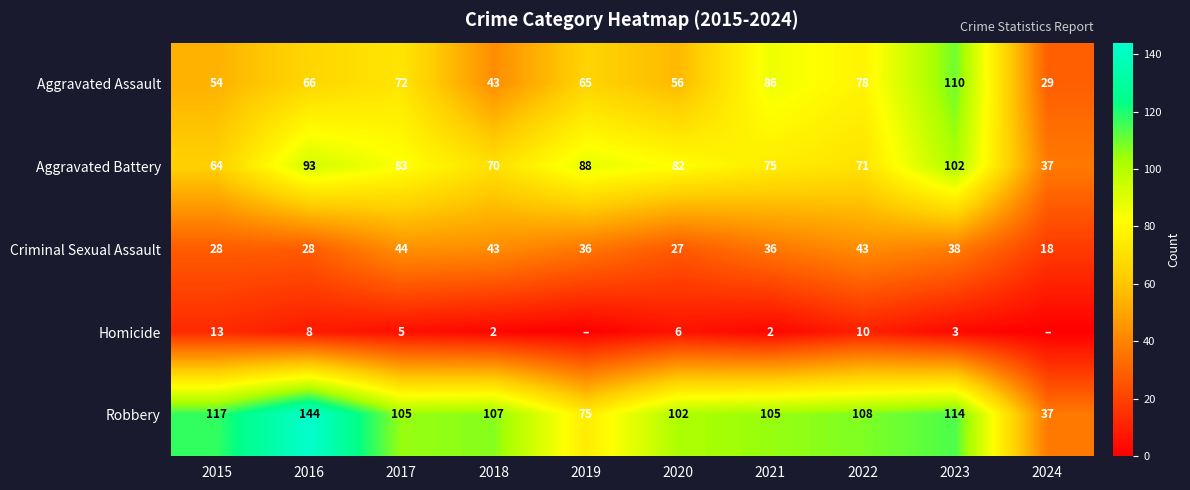

List the labels in order of Aggravated Battery value, smallest first.

2024, 2015, 2018, 2022, 2021, 2020, 2017, 2019, 2016, 2023